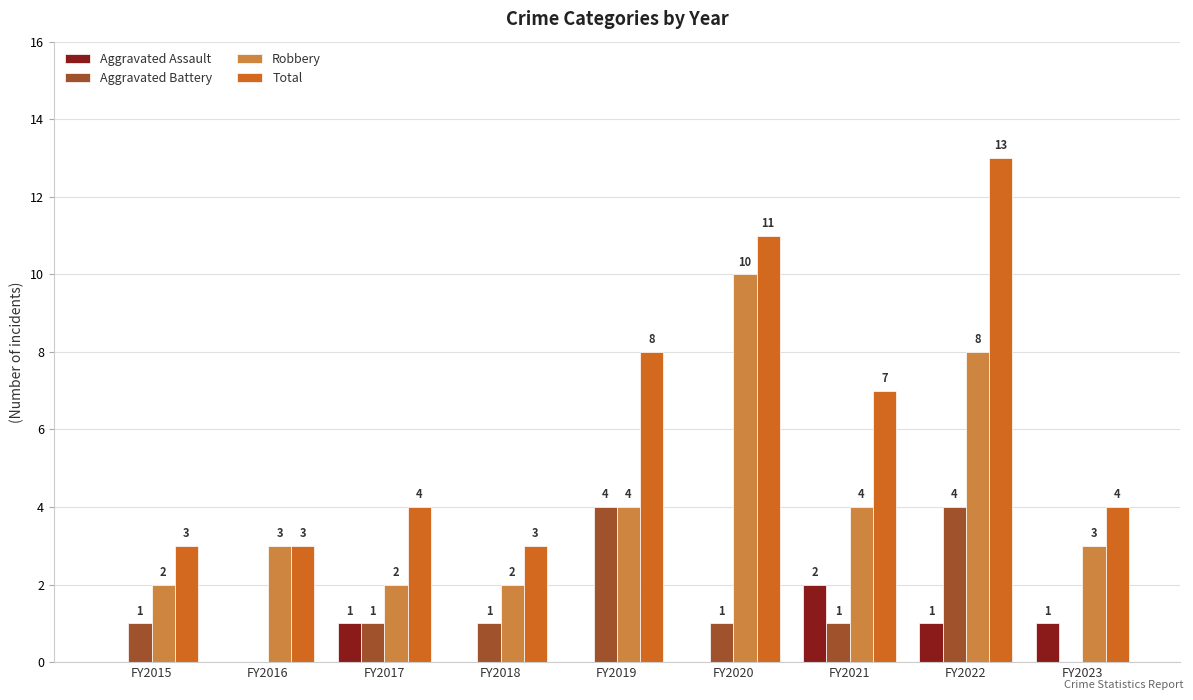

Reading right to left, extract all data points from this chart.

Aggravated Assault: 1	1	2	0	0	0	1	0	0
Aggravated Battery: 0	4	1	1	4	1	1	0	1
Robbery: 3	8	4	10	4	2	2	3	2
Total: 4	13	7	11	8	3	4	3	3